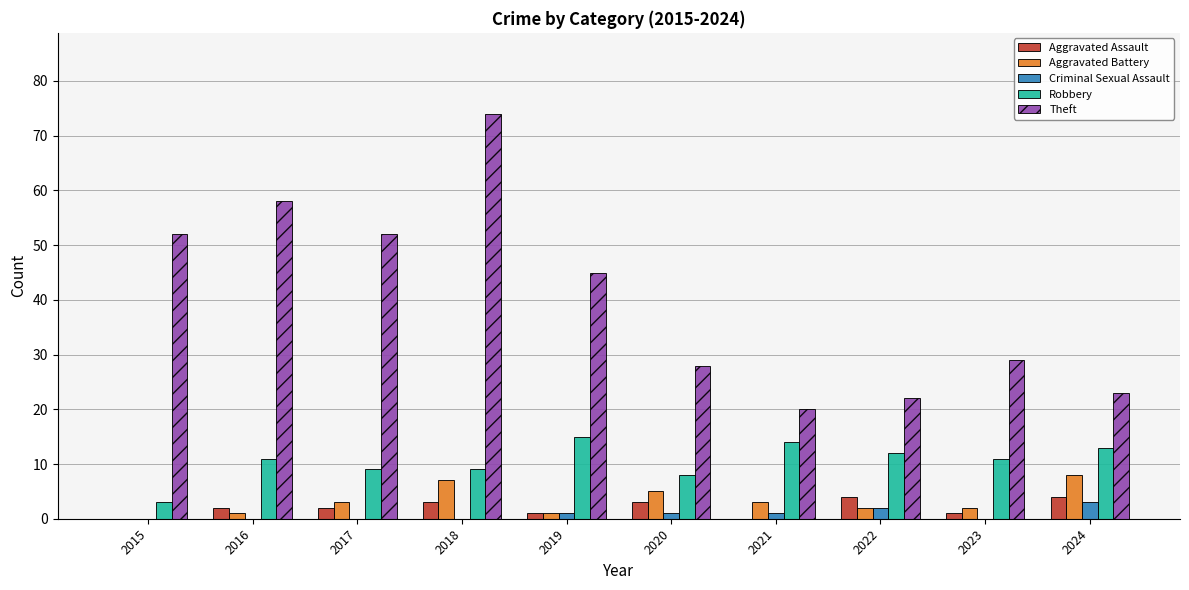

Between 2019 and 2024, which series saw the biggest shift?

Theft